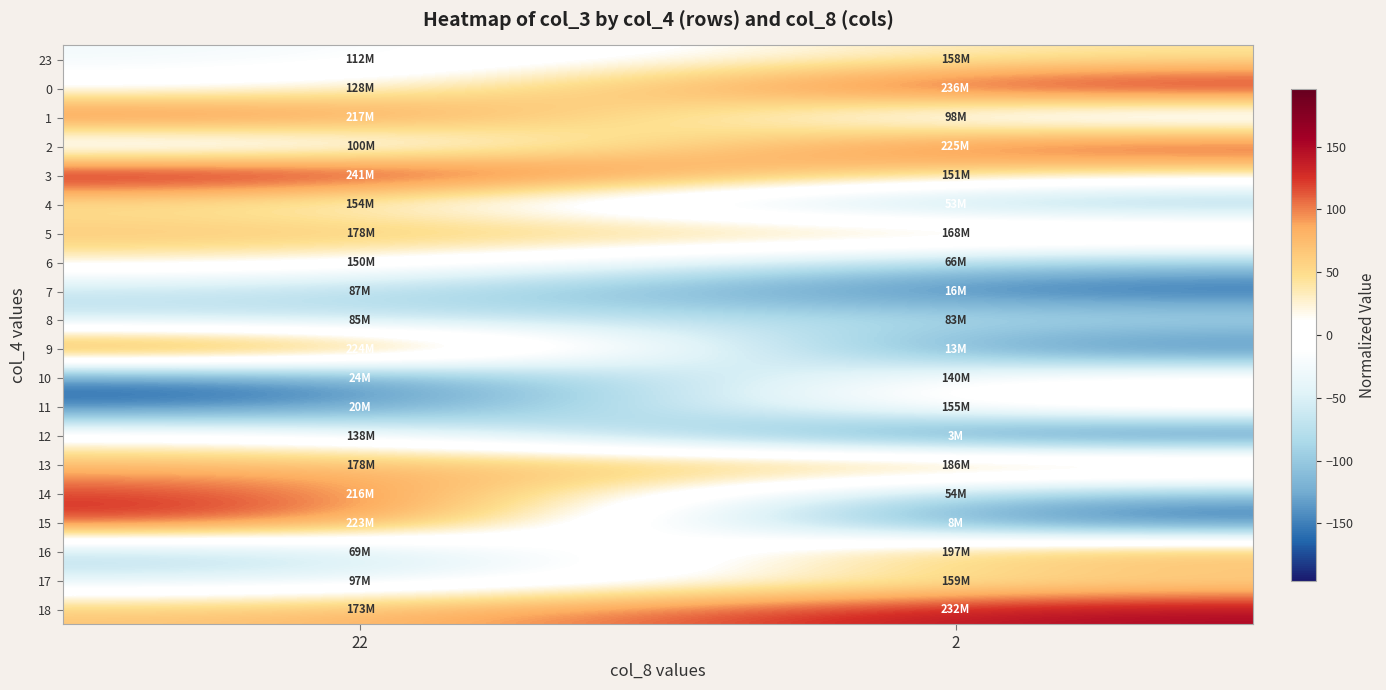

At 2, list the series in order from largest to smallest.

0, 18, 2, 16, 13, 5, 17, 23, 11, 3, 10, 1, 8, 6, 14, 4, 7, 9, 15, 12